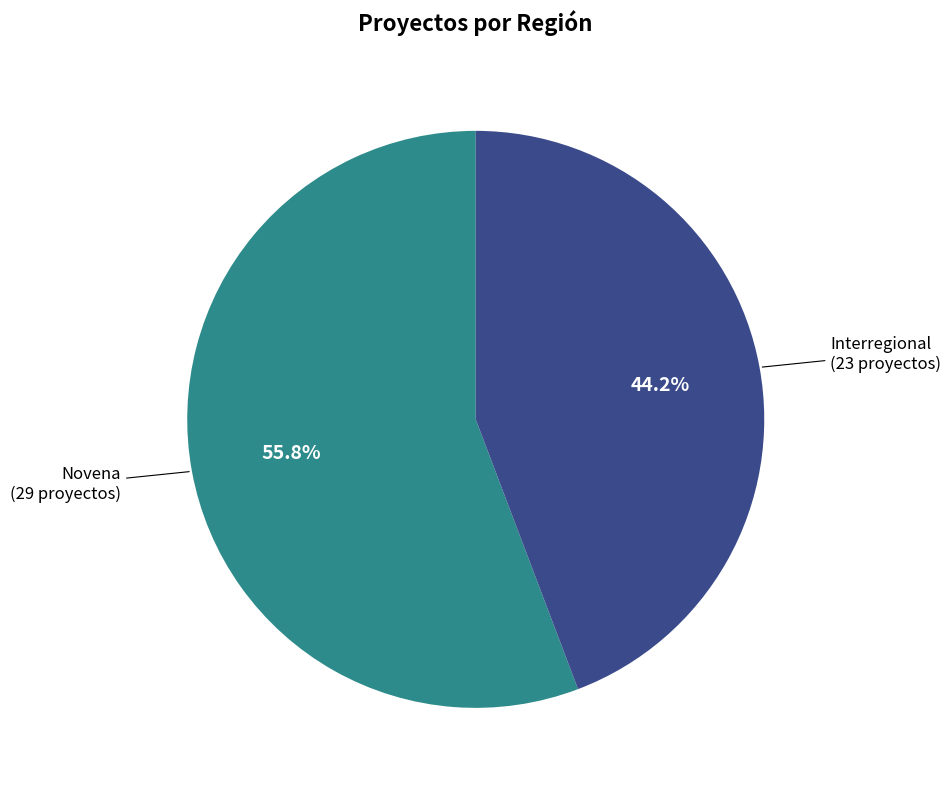

Does any single category account for the majority?

Yes